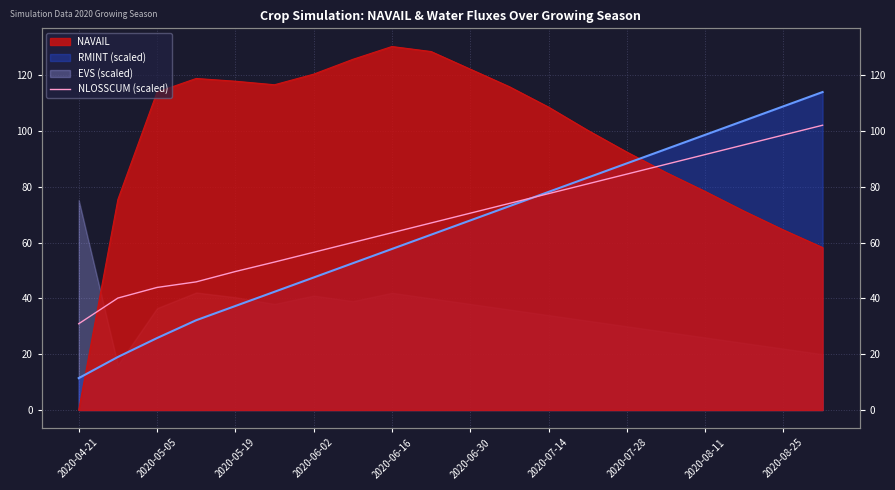

The value at 13 is 128.9. True or false?

False